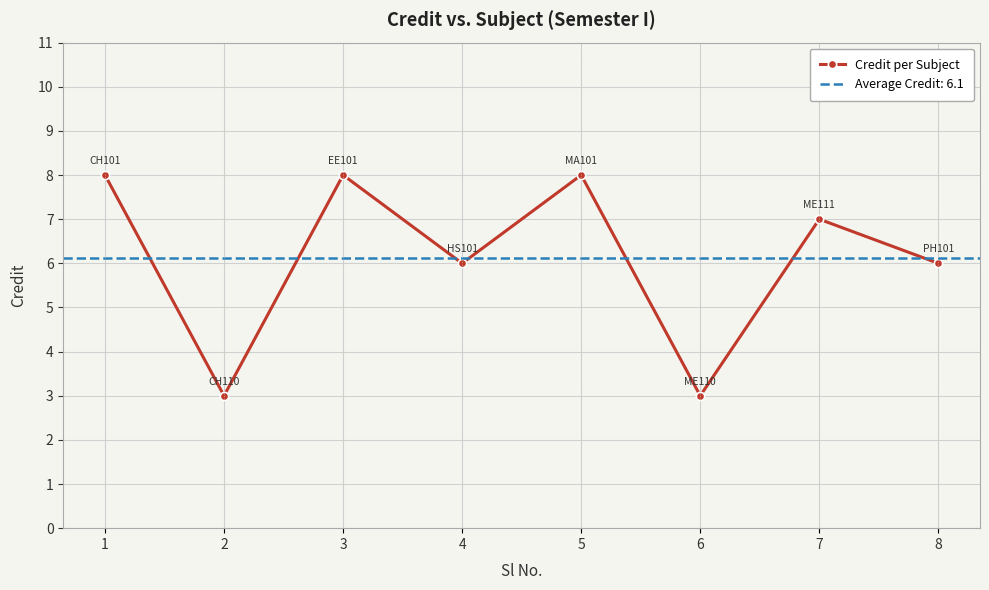

What is the greatest value displayed?

8